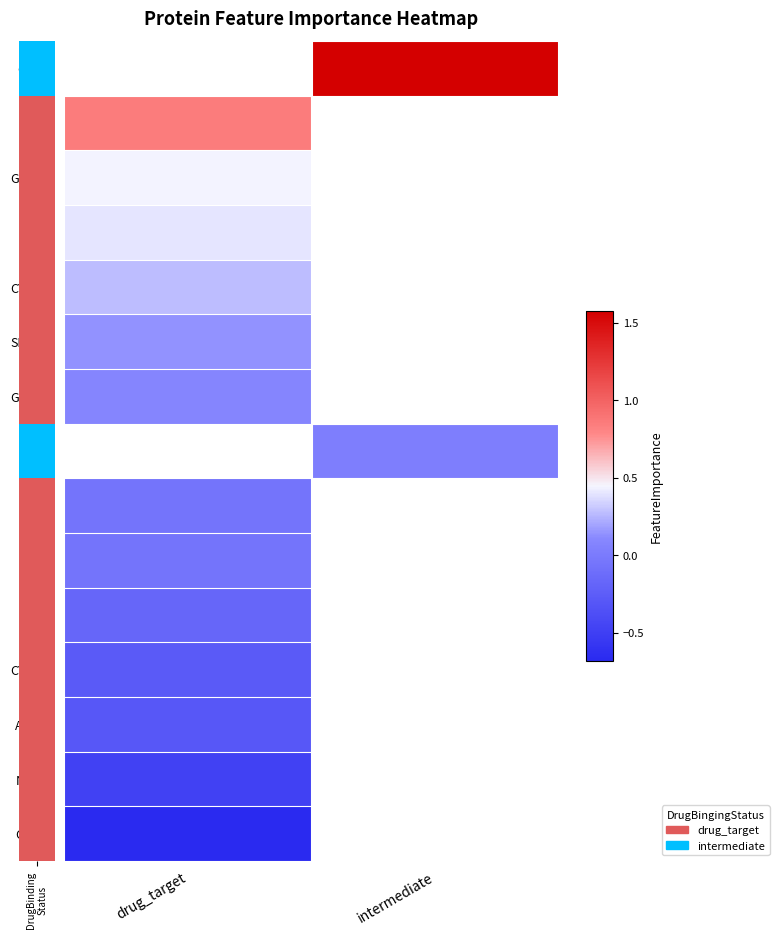

List the series in order of their peak value, highest first.

CXCL8, DRD3, GRIN3A, DRD2, CYP3A4, SLC6A3, GRIN2B, APOE, IL6, IL6R, TNF, CYP3A5, ABCG2, NR3C1, CALM3